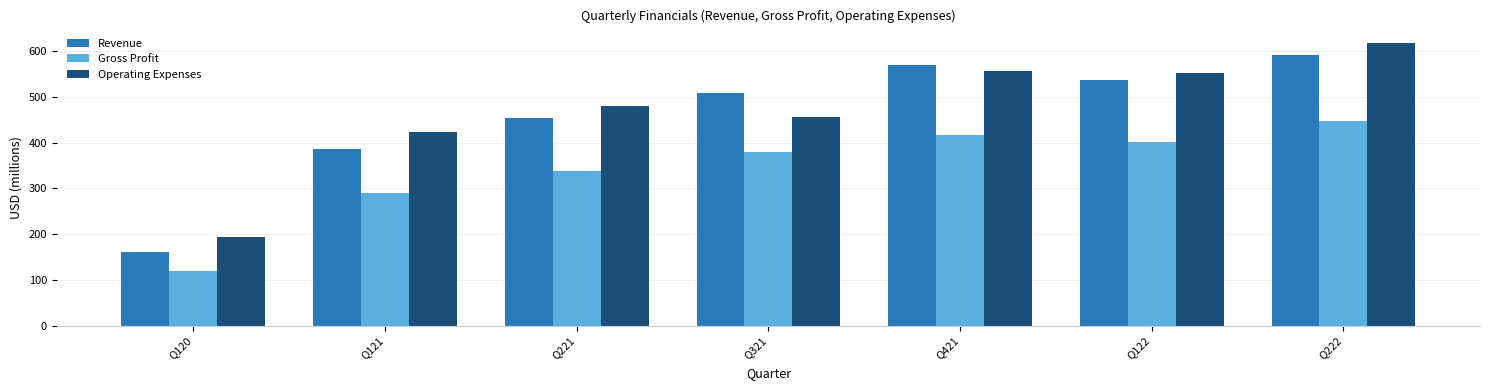

Which category has the highest value across all series?

Q222